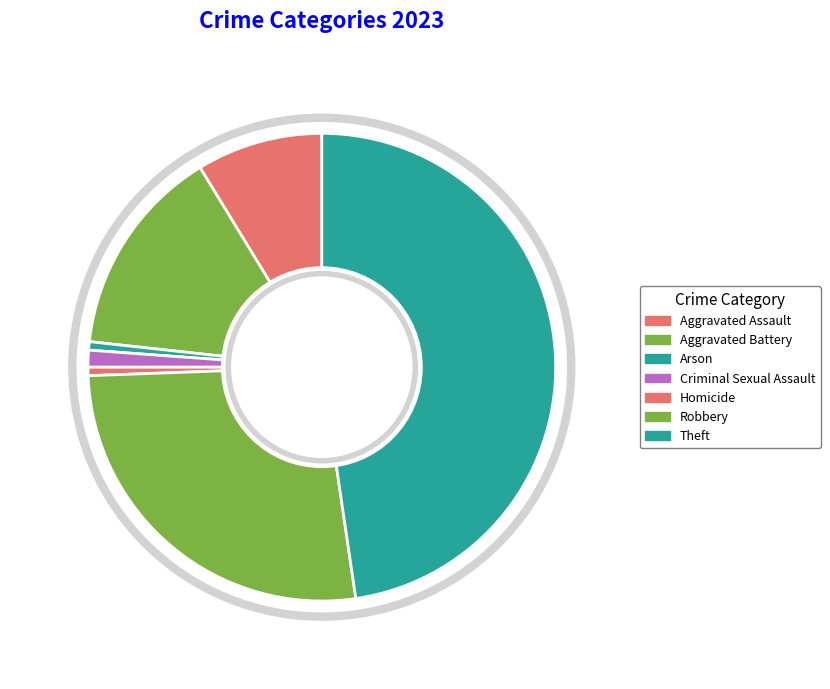

To the nearest percent, what is the combined percentage of Aggravated Battery and Theft?

62%